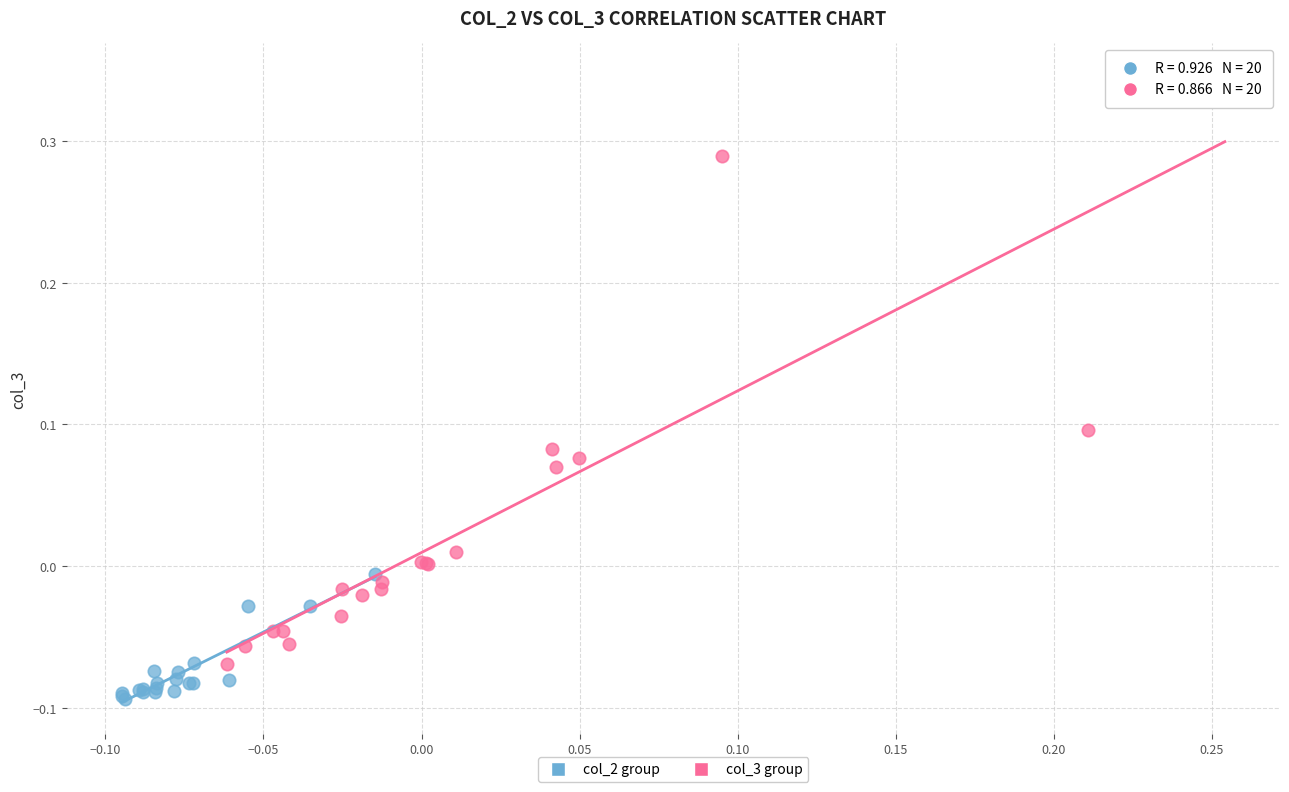

Which series reaches the maximum Y coordinate?

col_3 group